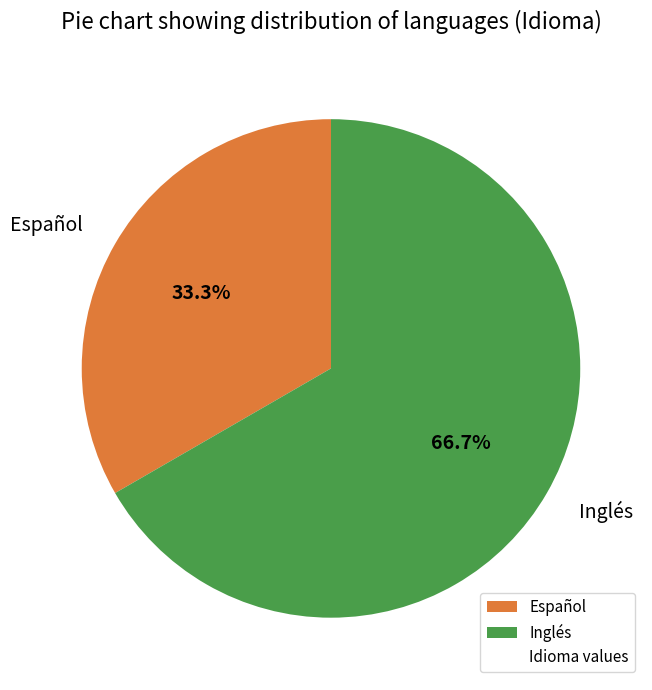

Which slice is the smallest?

Español